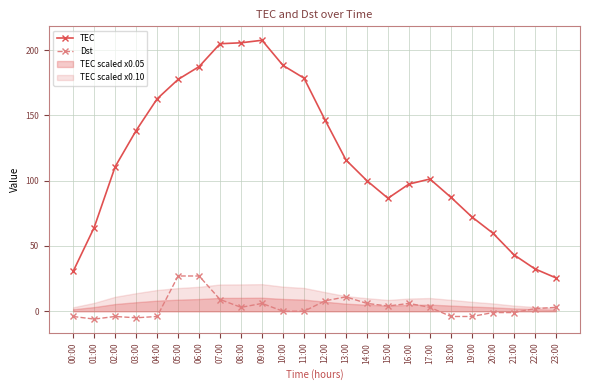

What is the sum of all Dst values?

82.0